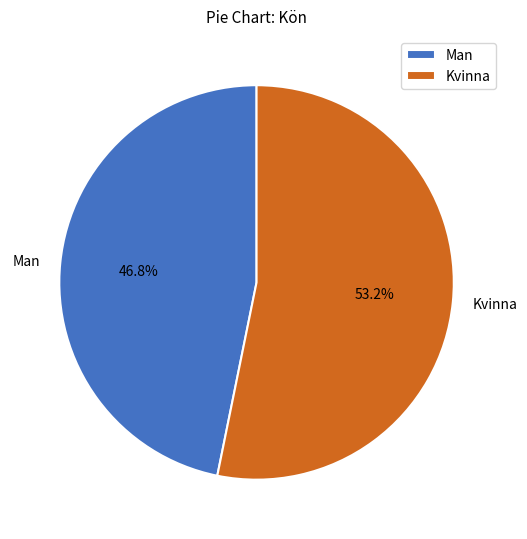

Is it true that Man is 39% of the pie?

False